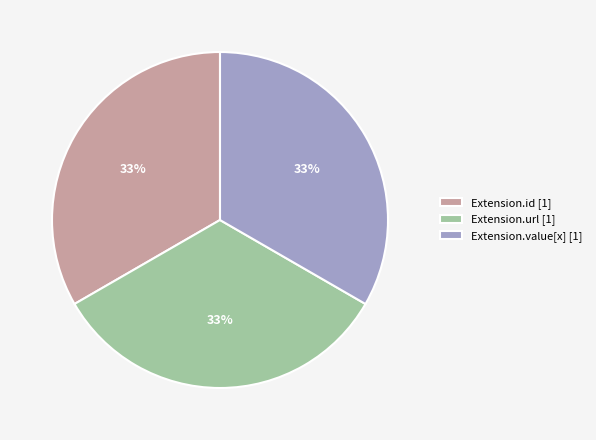

Is it true that Extension.url [1] is 43% of the pie?

False